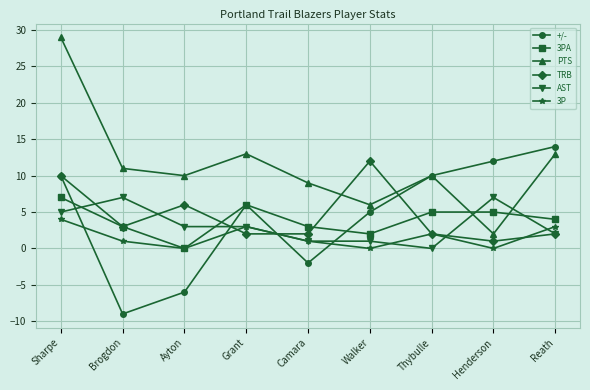

Which category has the highest value in the TRB series?

Walker